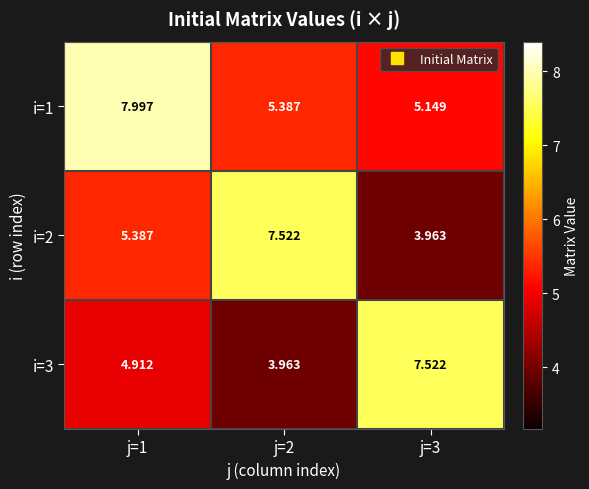

Is the value of i=3 at j=2 greater than the value of i=1 at j=2?

No